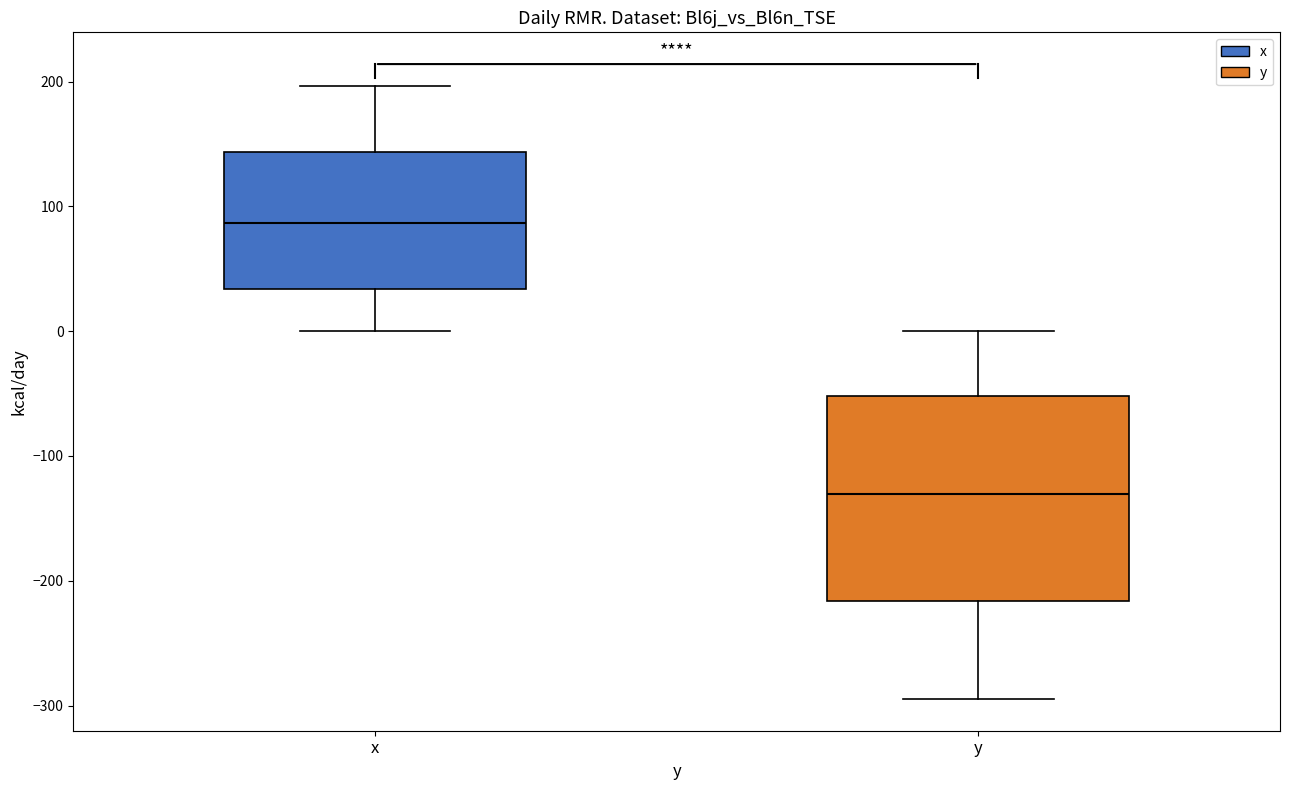

Where is the lower edge of the box for y on the y-axis? The values are not printed on the chart, so give them approximately, as read against the axis.

-220